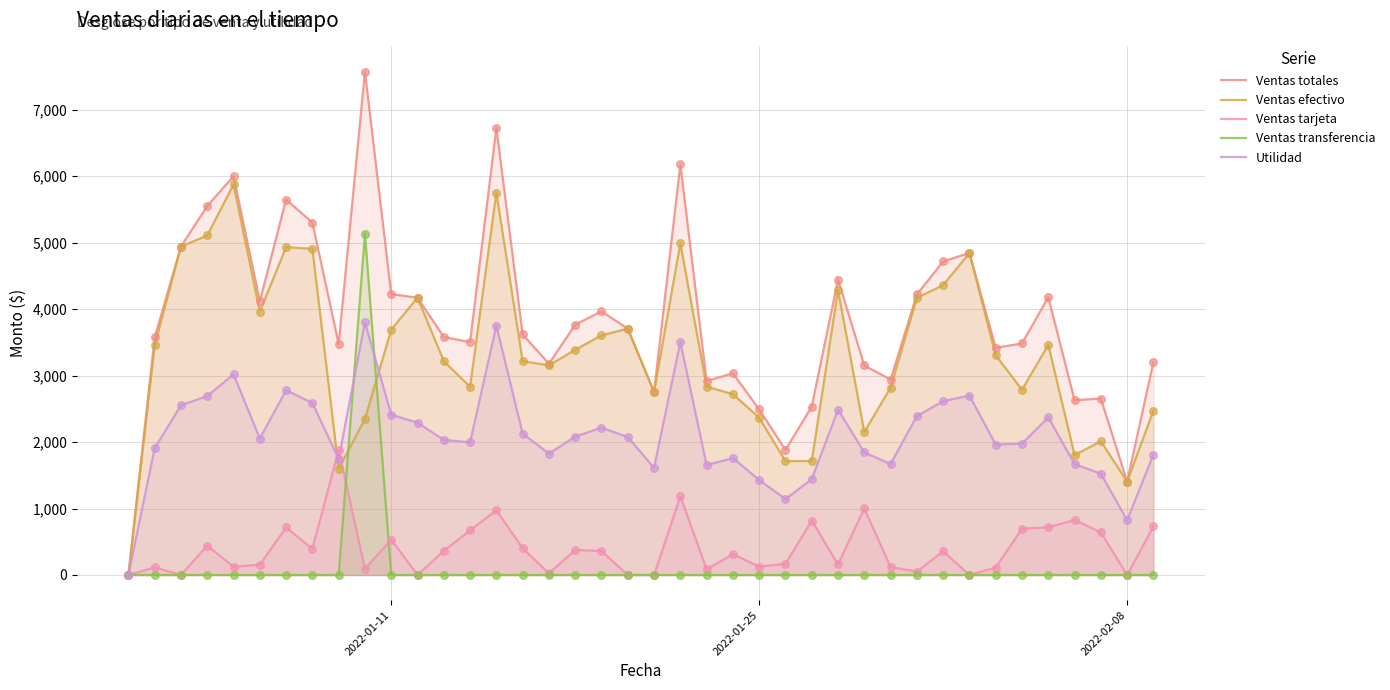

What are all the series names shown in the legend?

Ventas totales, Ventas efectivo, Ventas tarjeta, Ventas transferencia, Utilidad